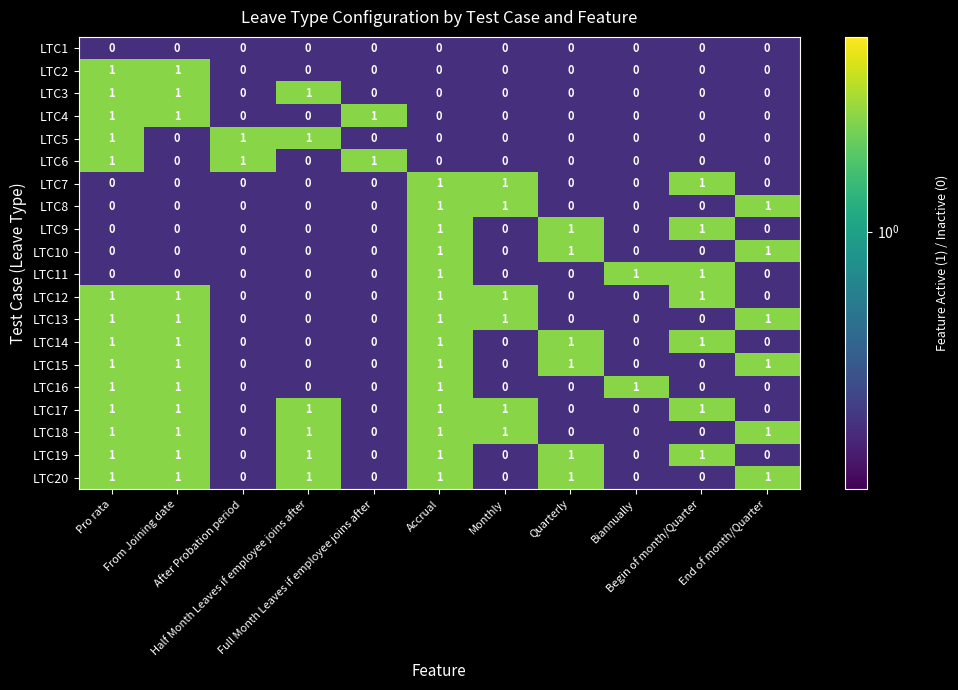

Count the LTC15 values in the range 0 to 1.

11